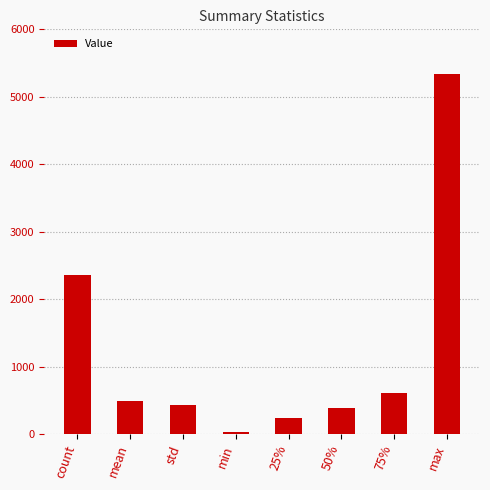

The value at mean is 761.0. True or false?

False